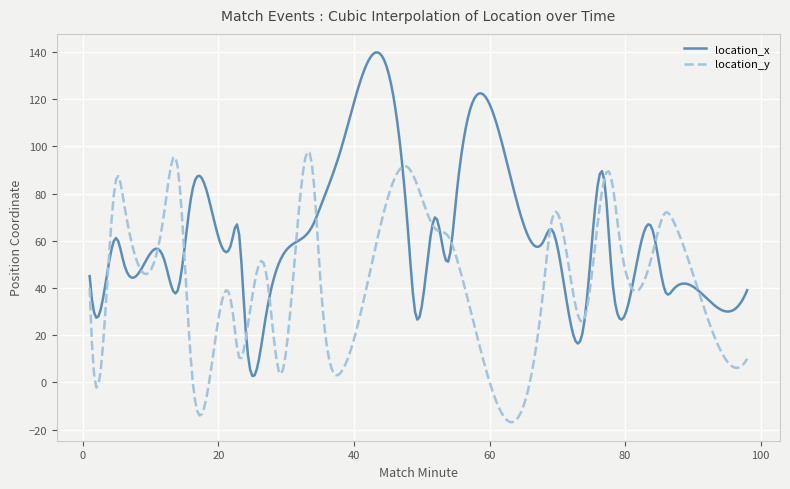

How many intersections are there between location_y and location_x?

18